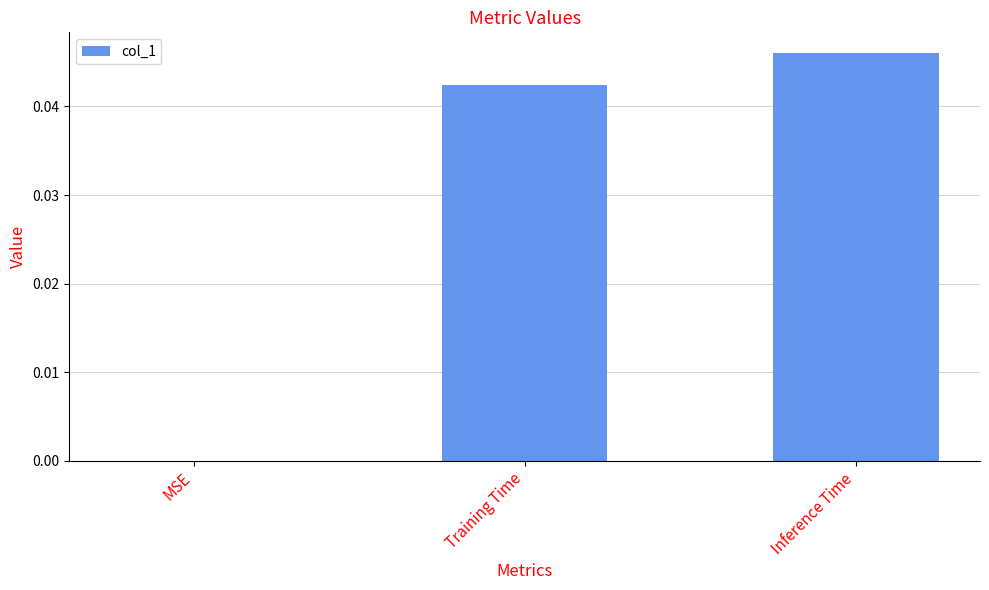

At which category does the chart reach its peak across all series?

Inference Time